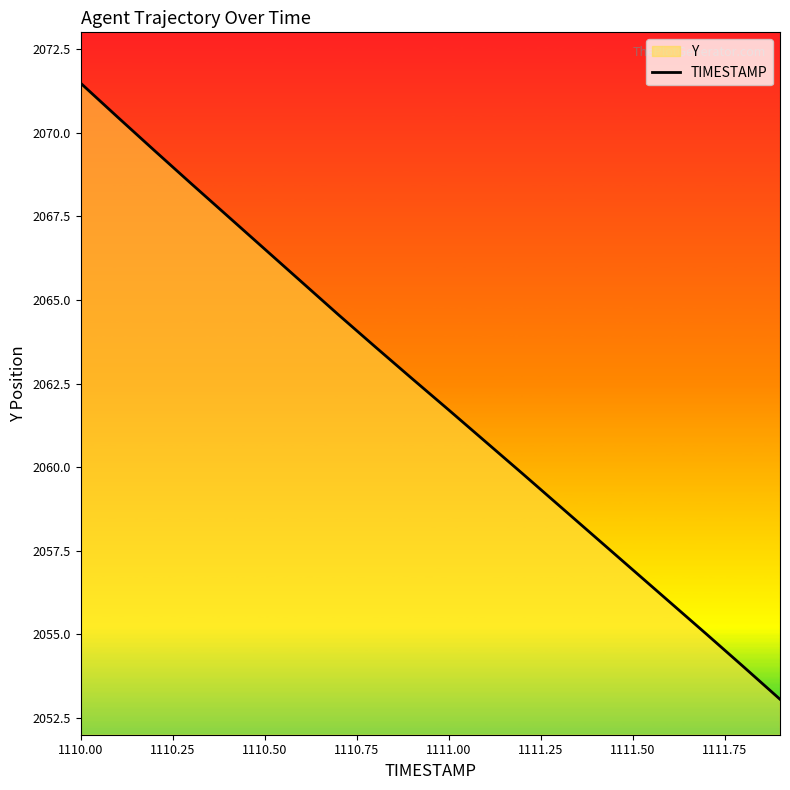

What is the difference between the maximum and minimum values?

18.4